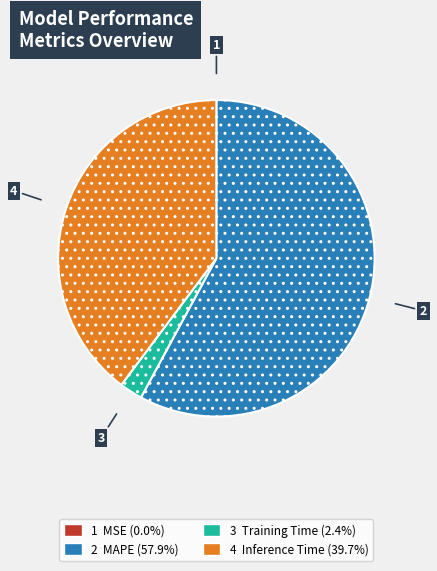

Does any single category account for the majority?

Yes